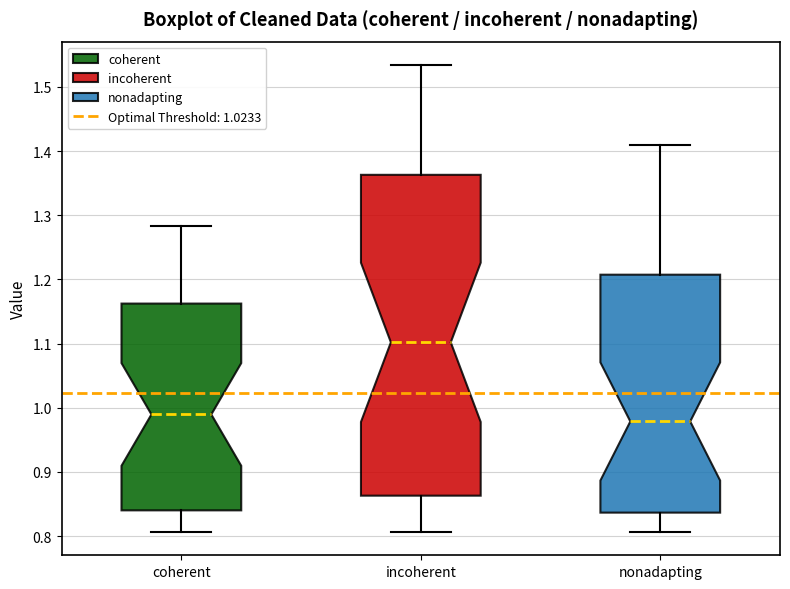

Where does the median line of the box for incoherent sit on the y-axis? The values are not printed on the chart, so give them approximately, as read against the axis.

1.10